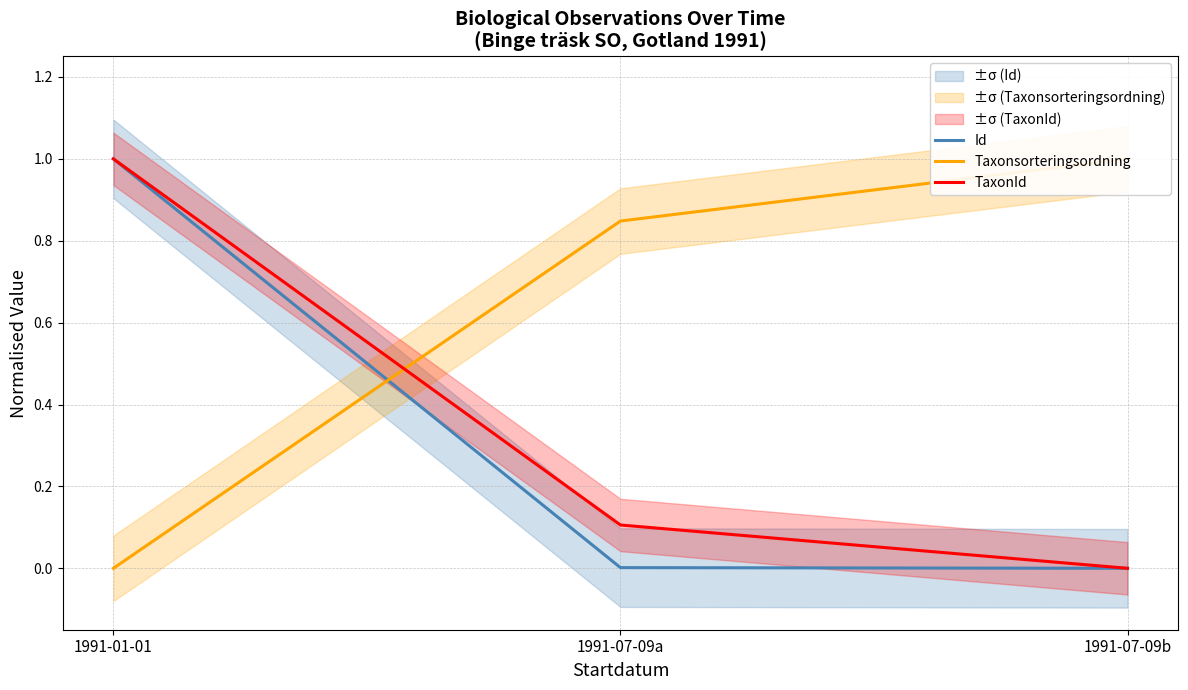

What is the difference between the highest and lowest values at 1991-01-01?

1.0